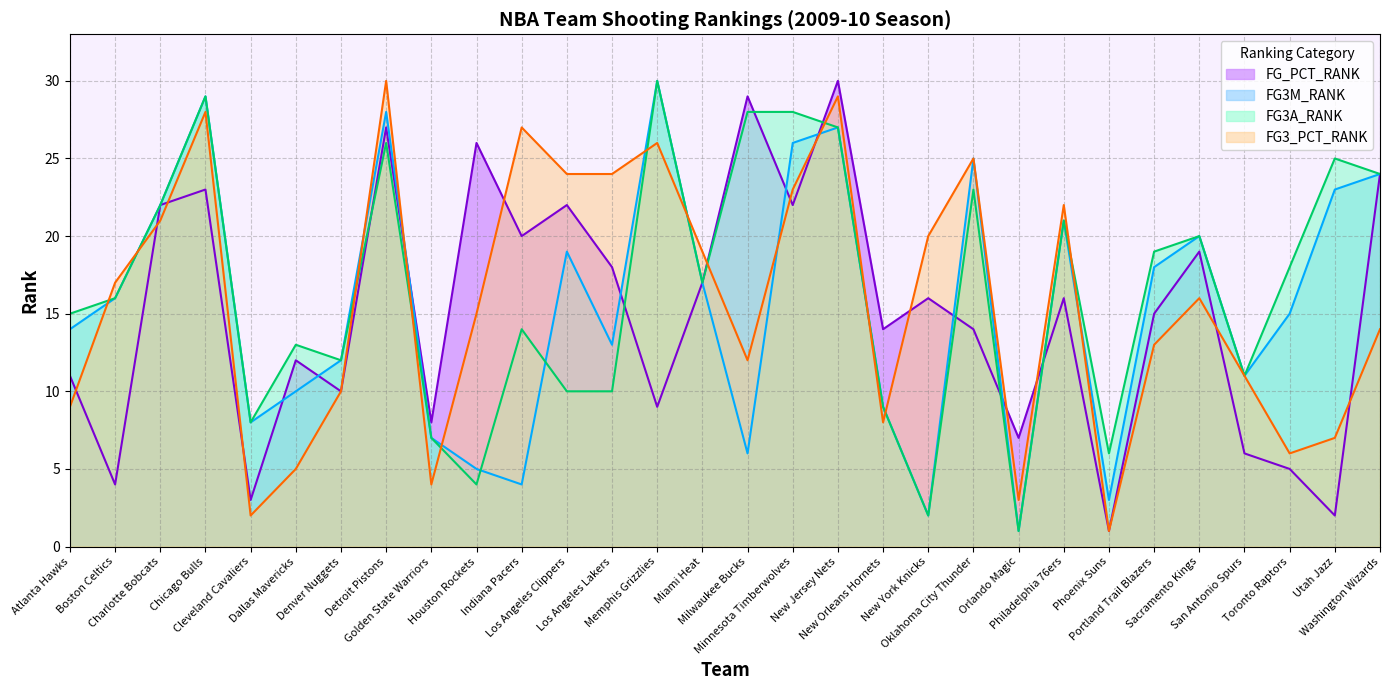

What is the value of the FG3M_RANK point at the 4th from the left?

29